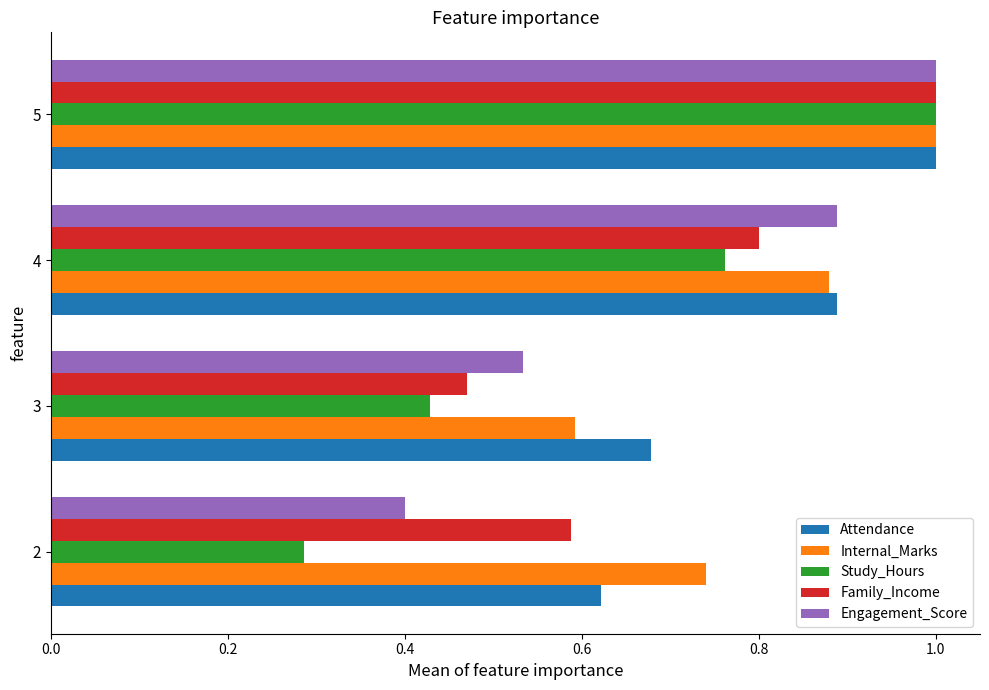

Which series has the widest spread of values?

Study_Hours